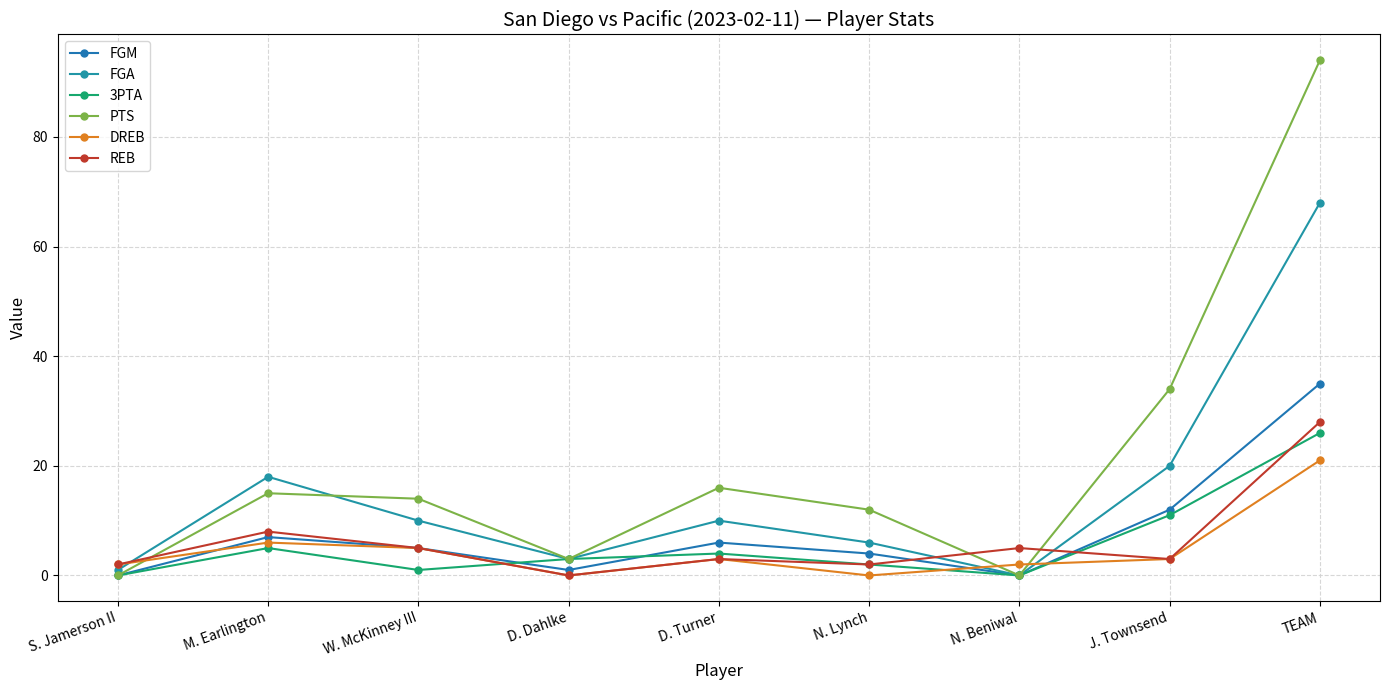

Which series has the largest total across all categories?

PTS